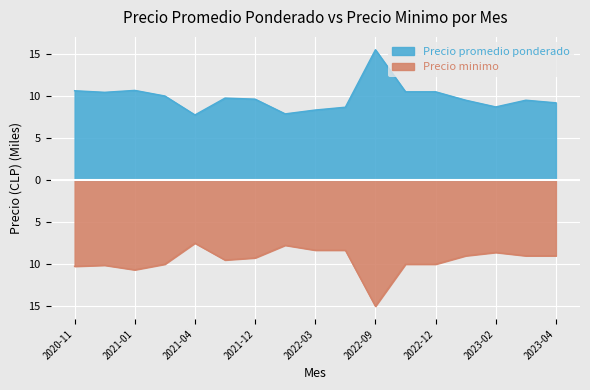

In Precio promedio ponderado, how many points are higher than both neighbors (excluding endpoints)?

4